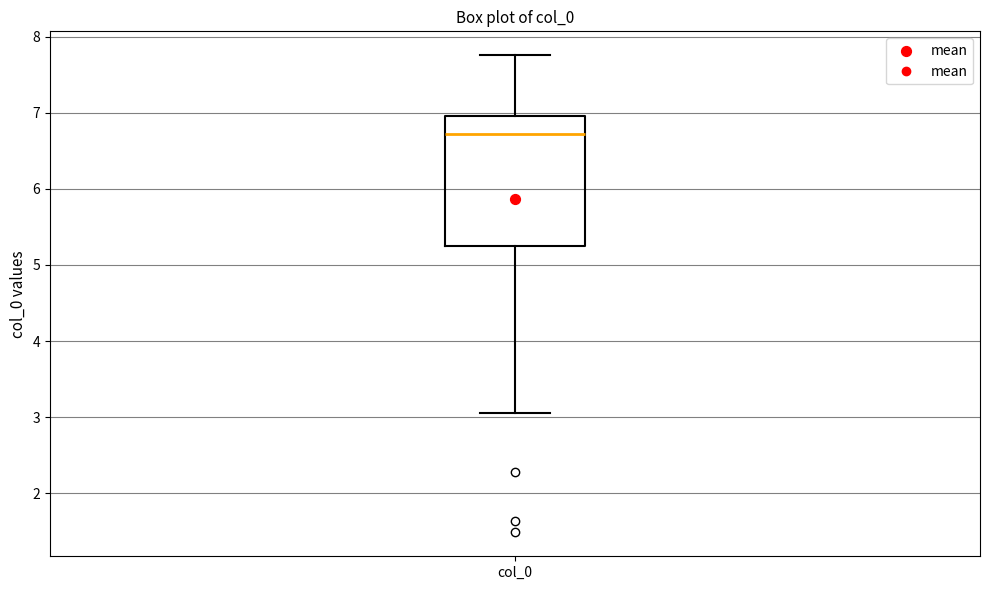

Transcribe this box plot: give where the median line is, the range the box spans, and where the two whiskers end, as read against the y-axis. The values are not printed on the chart, so give them approximately, as read against the axis.

median 6.7, box 5.3 to 7.0, whiskers 3.1 to 7.8